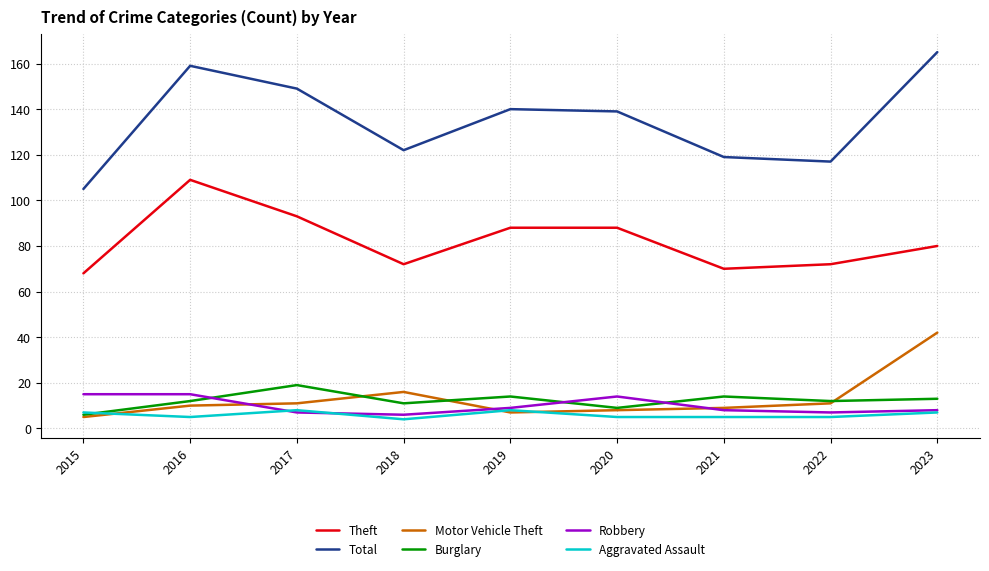

Which series has the largest range (max minus min)?

Total